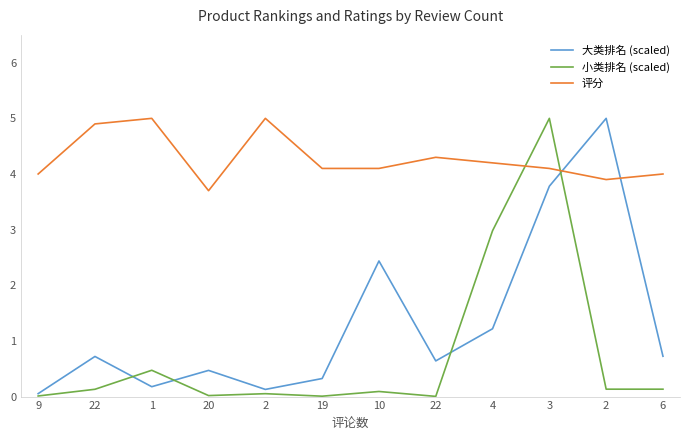

What is the difference between the maximum and minimum values in the 大类排名 (scaled) series?

4.9